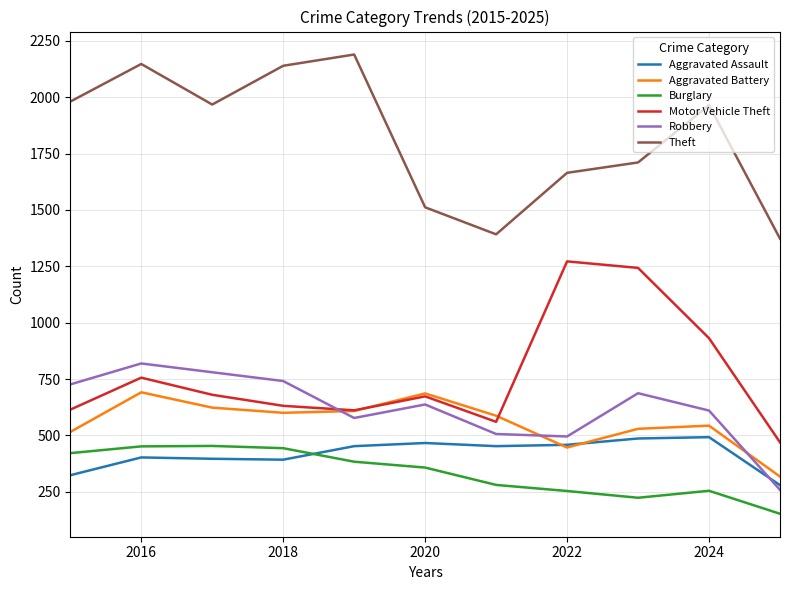

How many intersections are there between Motor Vehicle Theft and Robbery?

1